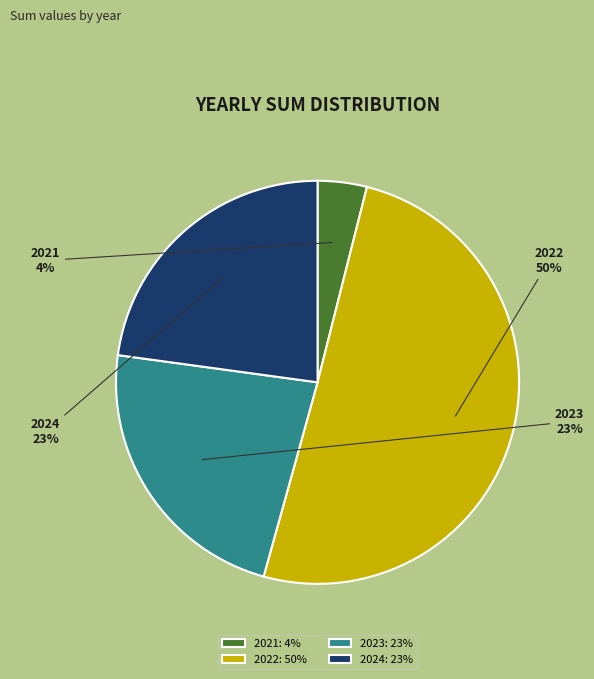

Does 2023 account for over 50% of the chart?

No